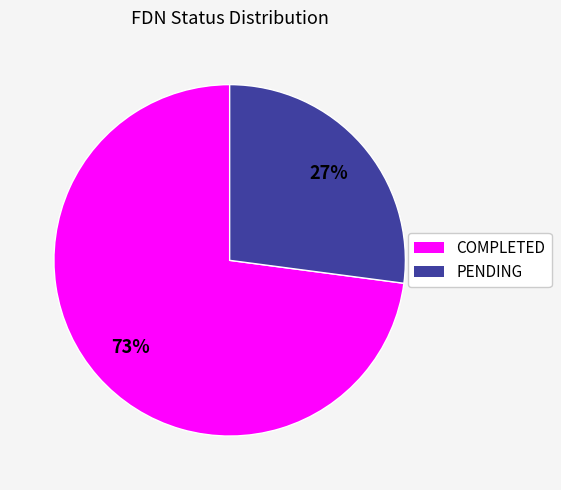

Rank the categories by value from highest to lowest.

COMPLETED, PENDING